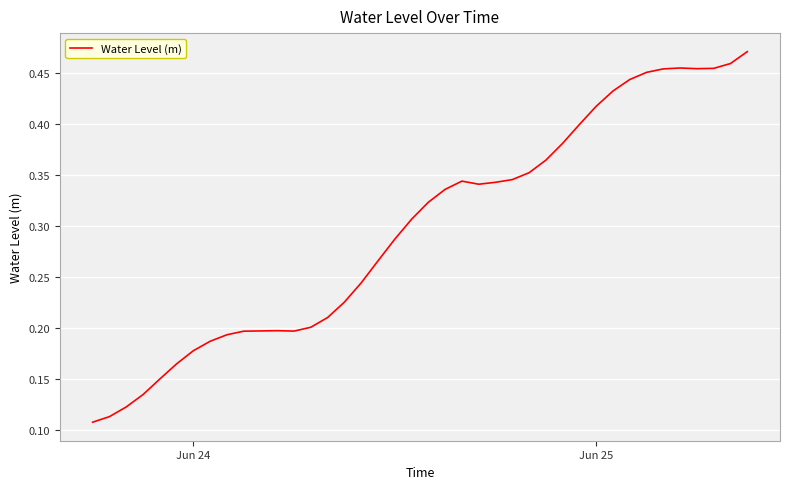

Count the number of data series in this chart.

1